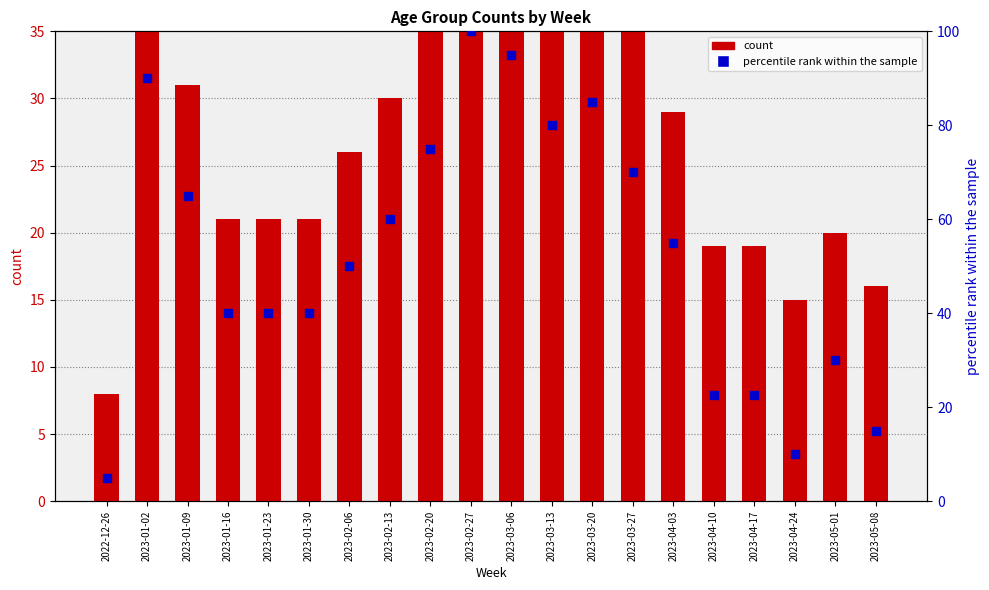

Which series has the largest total across all categories?

percentile rank within the sample